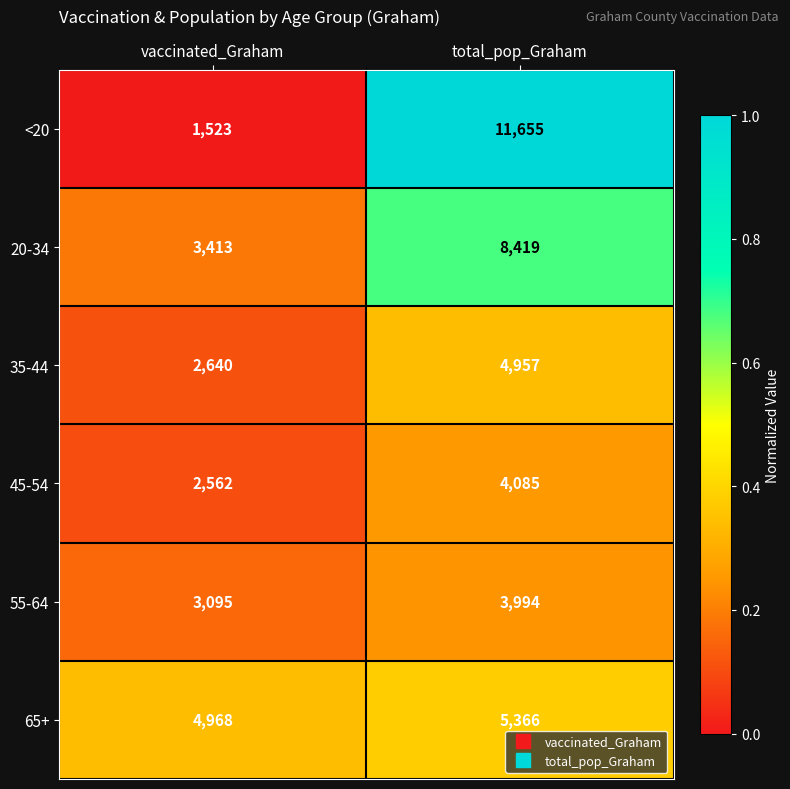

At vaccinated_Graham, list the series in order from largest to smallest.

65+, 20-34, 55-64, 35-44, 45-54, <20